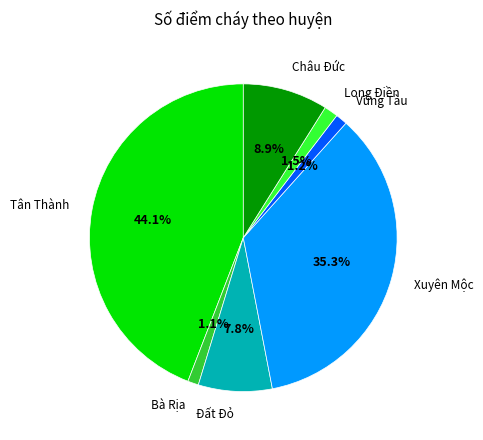

Does any single category account for the majority?

No